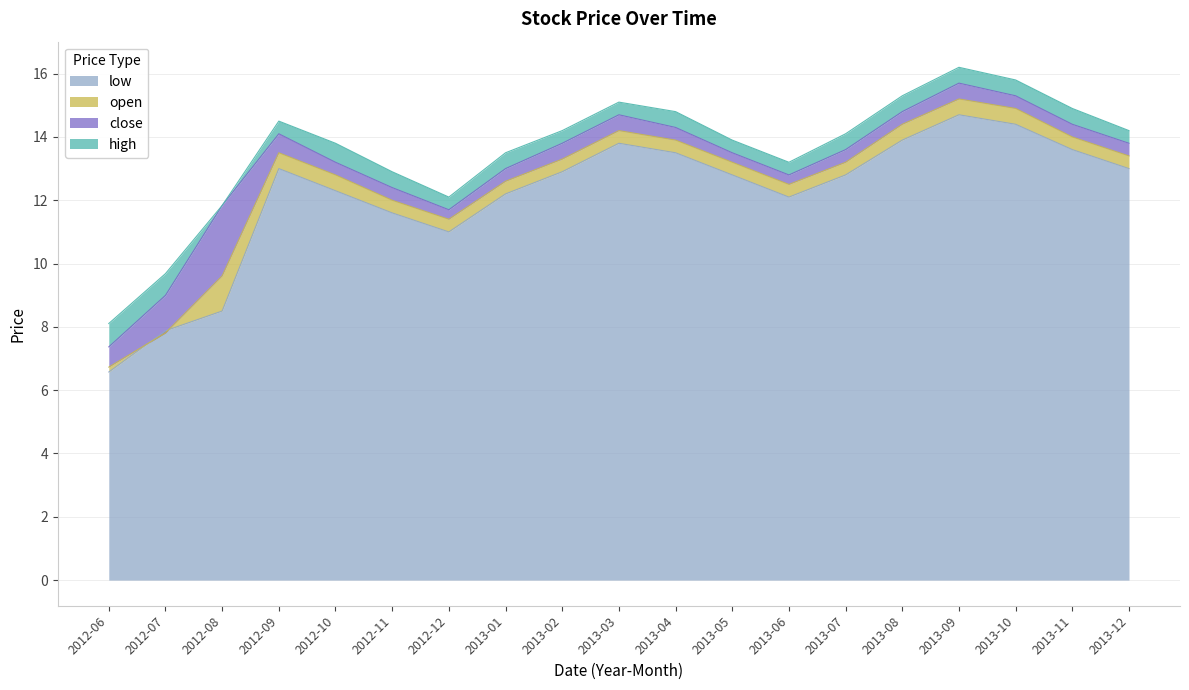

Does the chart display data point markers on the line(s)?

No